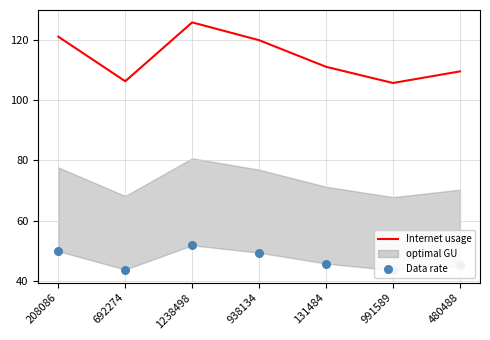

What is the lowest value of the Internet usage series?

105.8